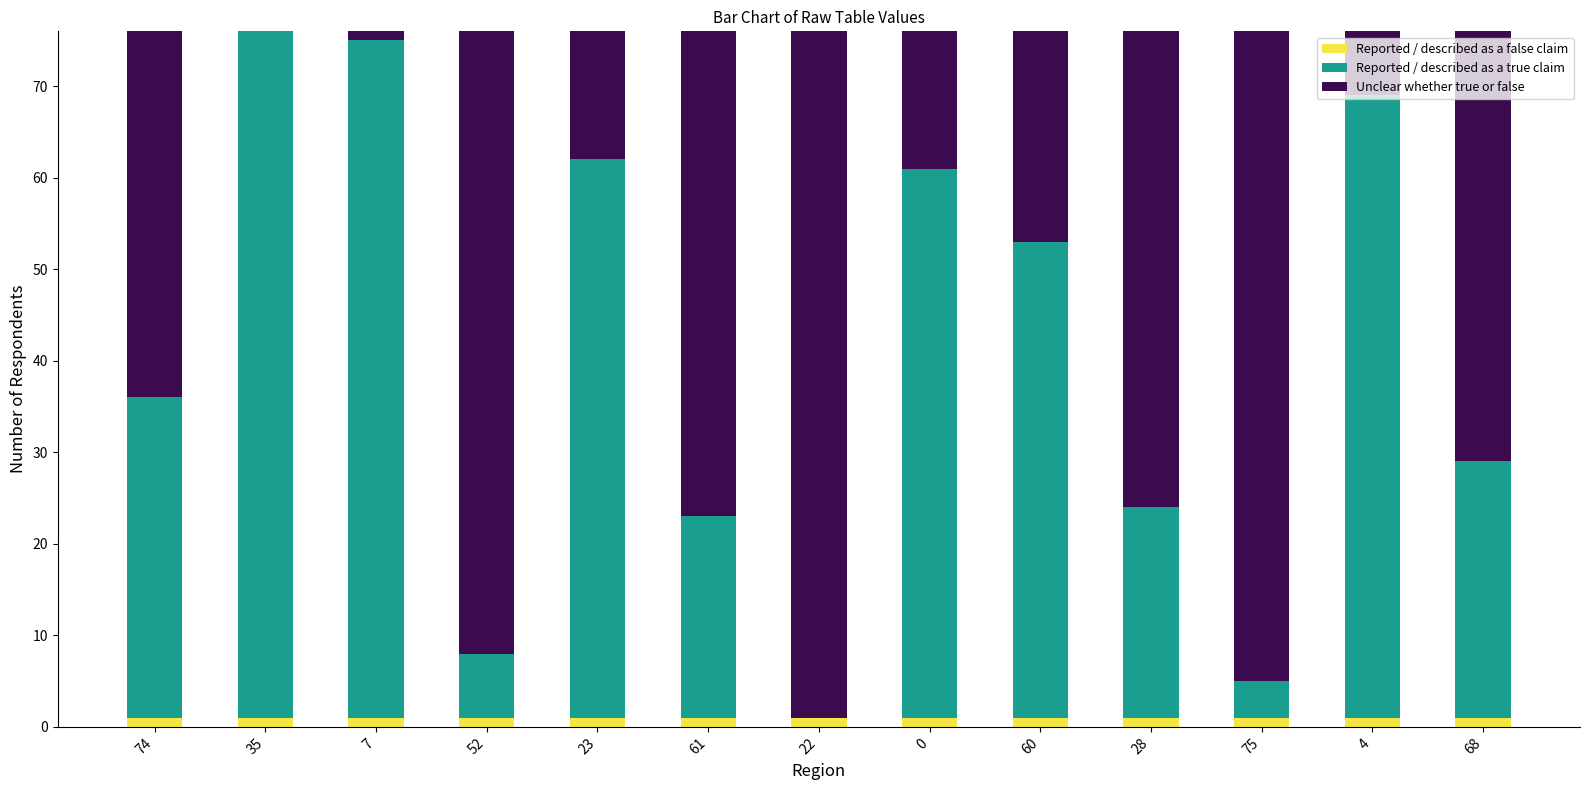

What is the average value of the Reported / described as a true claim series?

39